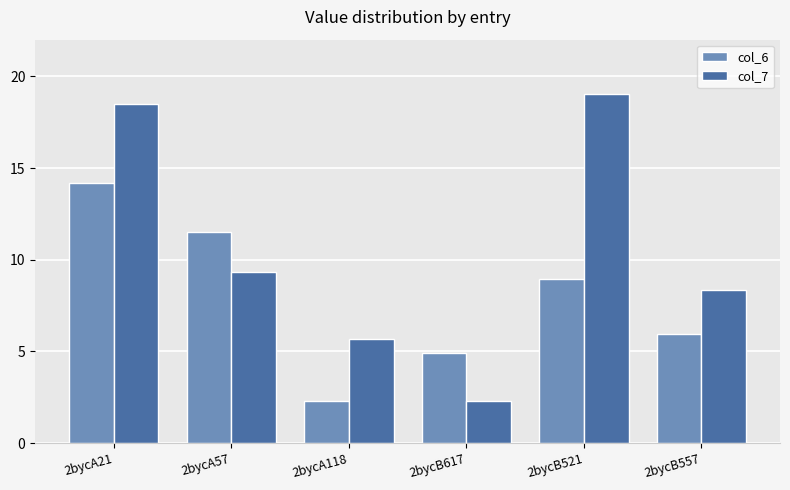

What is the spread (max minus min) of values at 2bycA57?

2.2